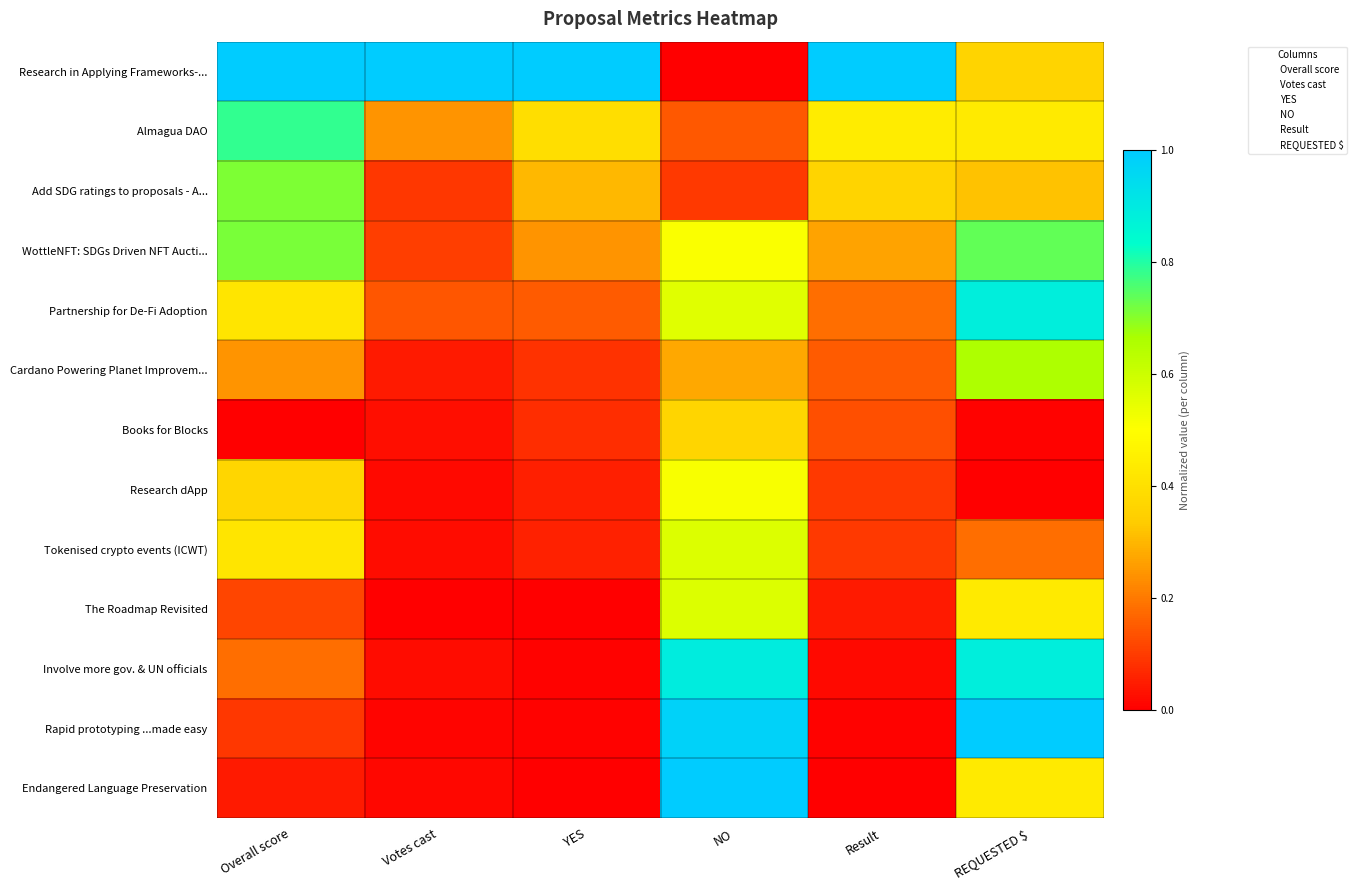

Rank the series by their maximum value, from lowest to highest.

Books for Blocks, Research dApp, Tokenised crypto events (ICWT), The Roadmap Revisited, Cardano Powering Planet Improvem..., Add SDG ratings to proposals - A..., WottleNFT: SDGs Driven NFT Aucti..., Almagua DAO, Partnership for De-Fi Adoption, Involve more gov. & UN officials, Research in Applying Frameworks-..., Rapid prototyping ...made easy, Endangered Language Preservation